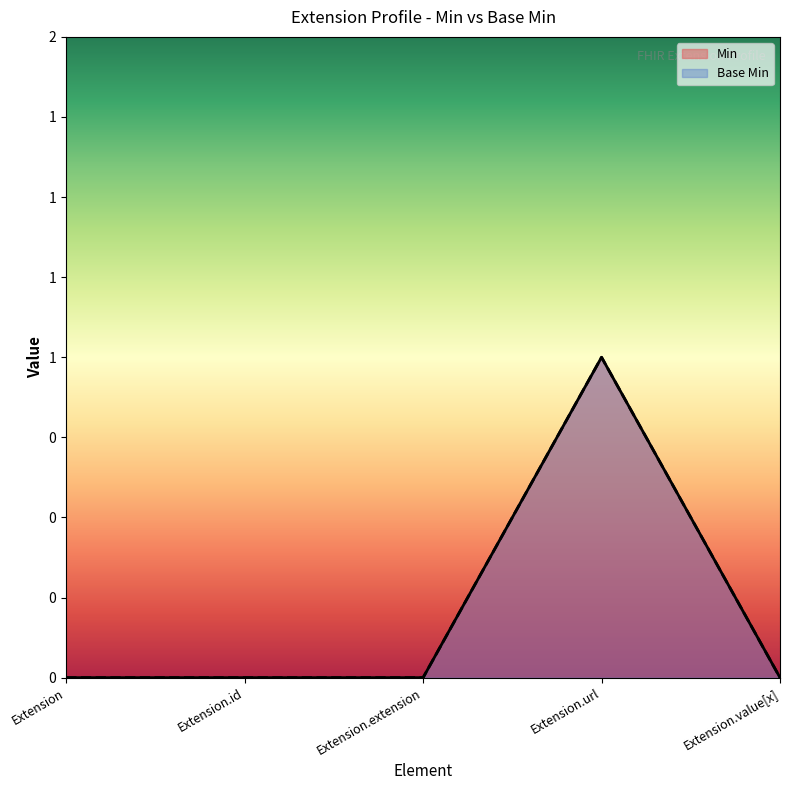

The value of Min at Extension.value[x] is 1. True or false?

False